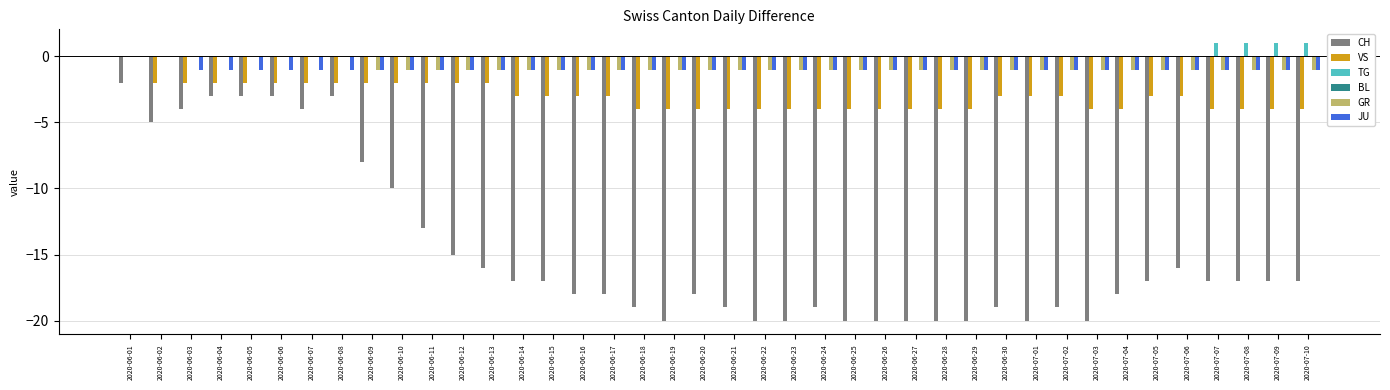

Is it true that GR equals -1 at 2020-07-02?

True